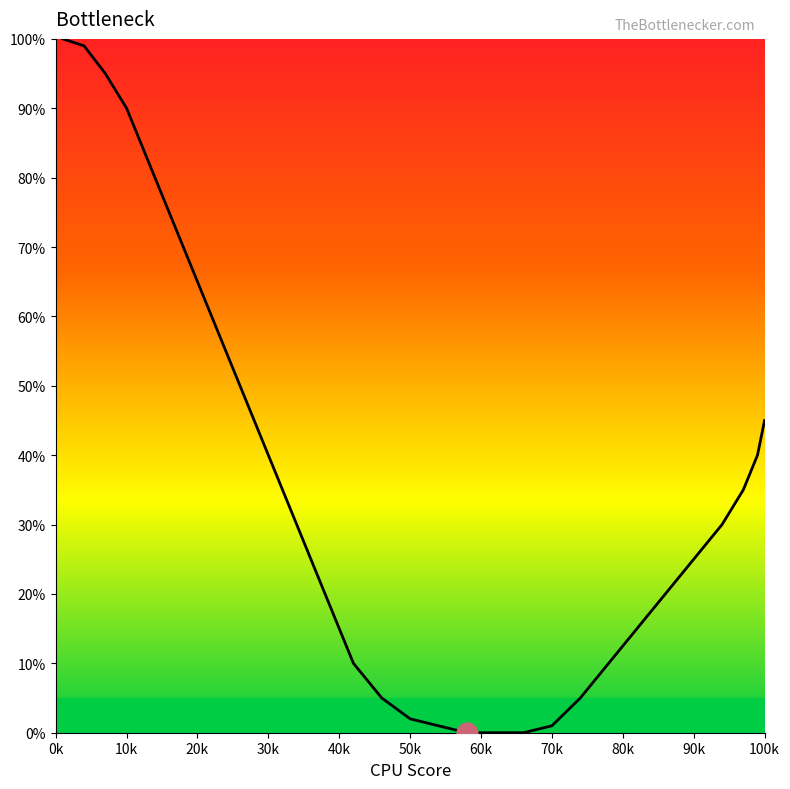

What is the maximum value shown in the chart?

100